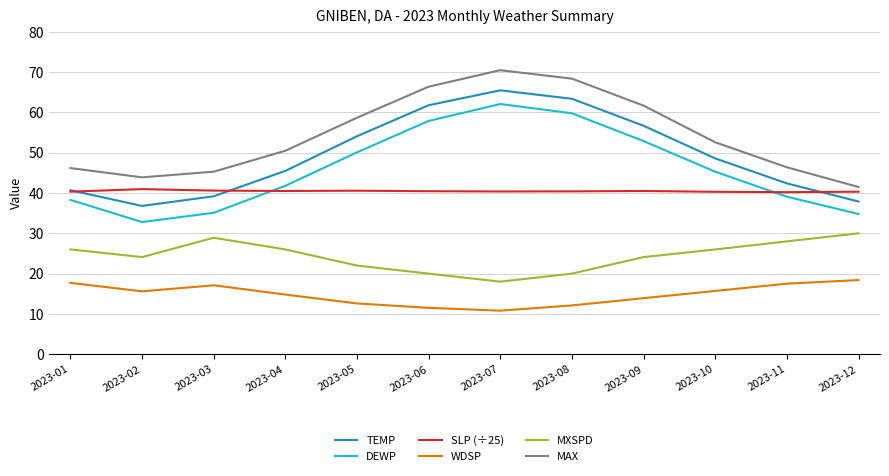

List the series in order of their peak value, highest first.

MAX, TEMP, DEWP, SLP (÷25), MXSPD, WDSP